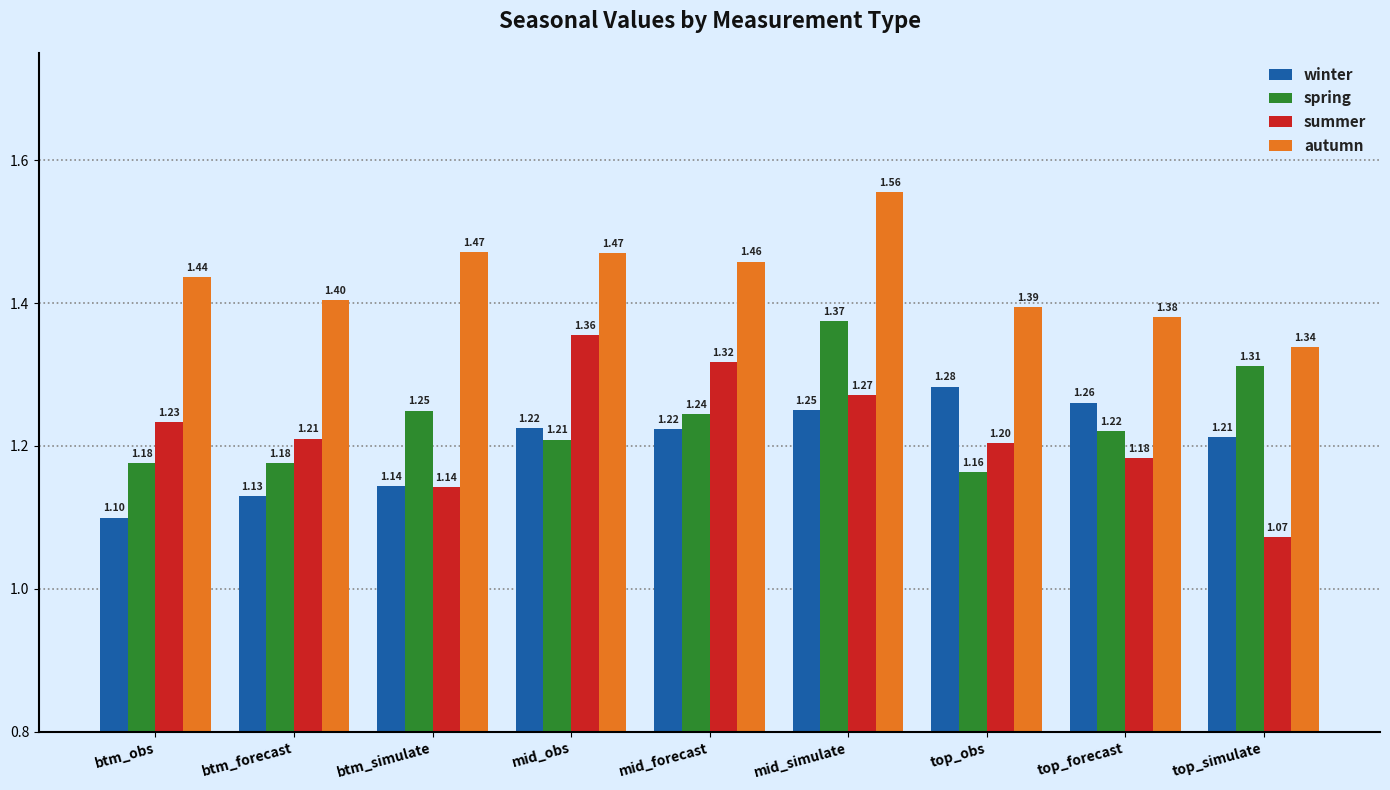

How many autumn values are between 1 and 2?

9